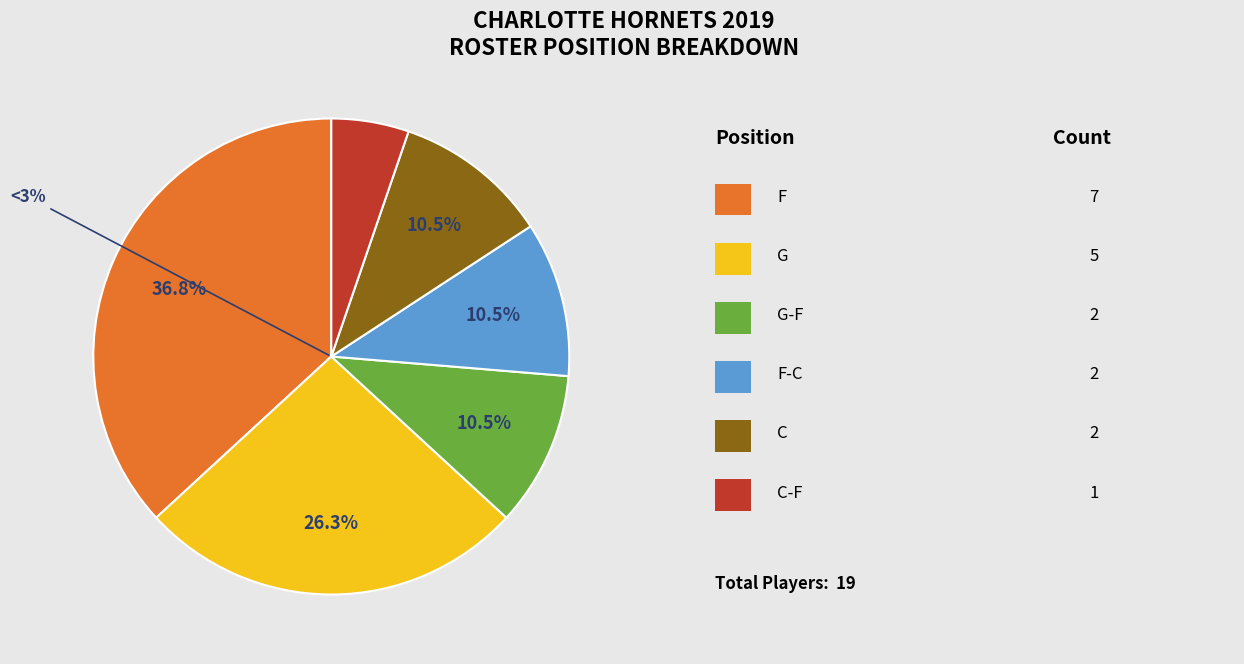

Does G-F represent more than half of the total?

No